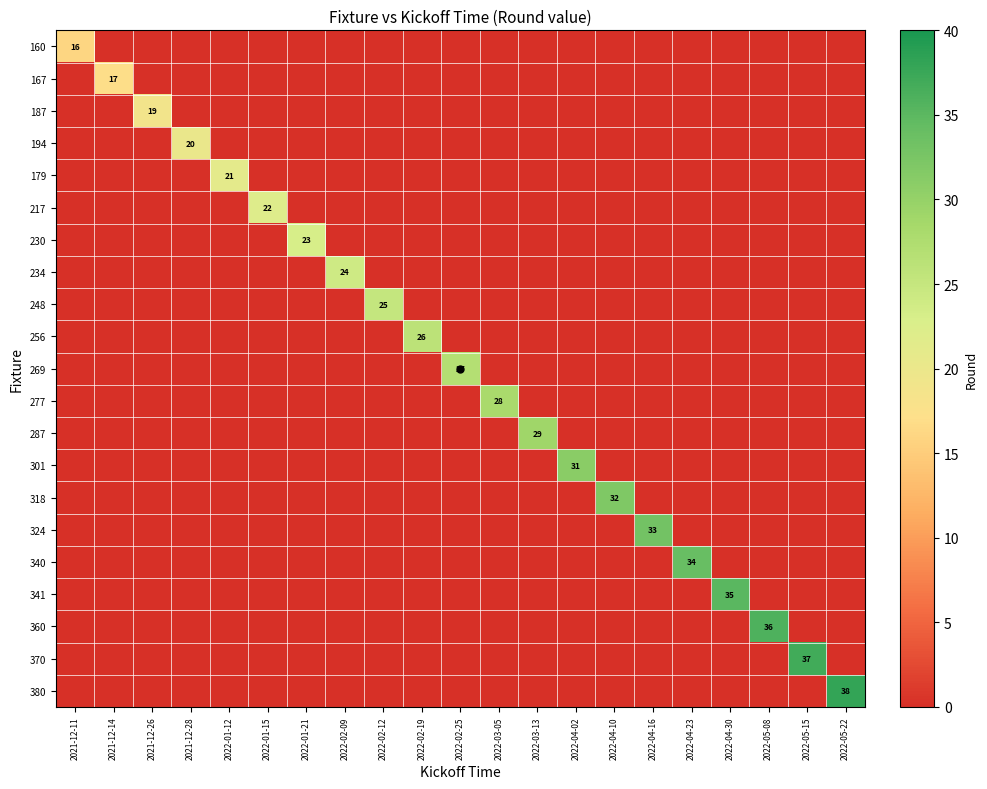

What is the difference between the maximum and minimum values in the 234 series?

24